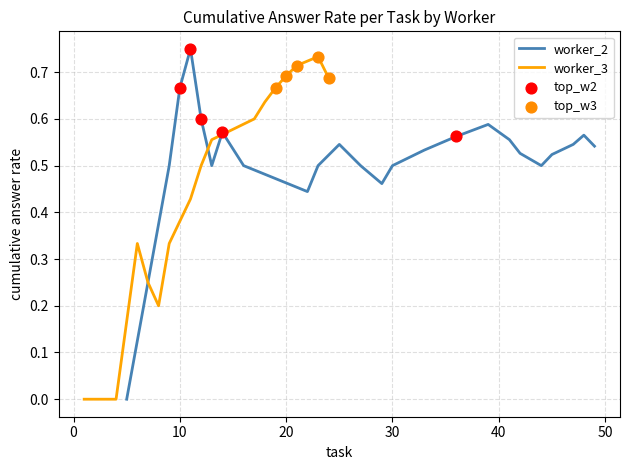

Is it true that worker_2 equals 0.2 at 10?

False